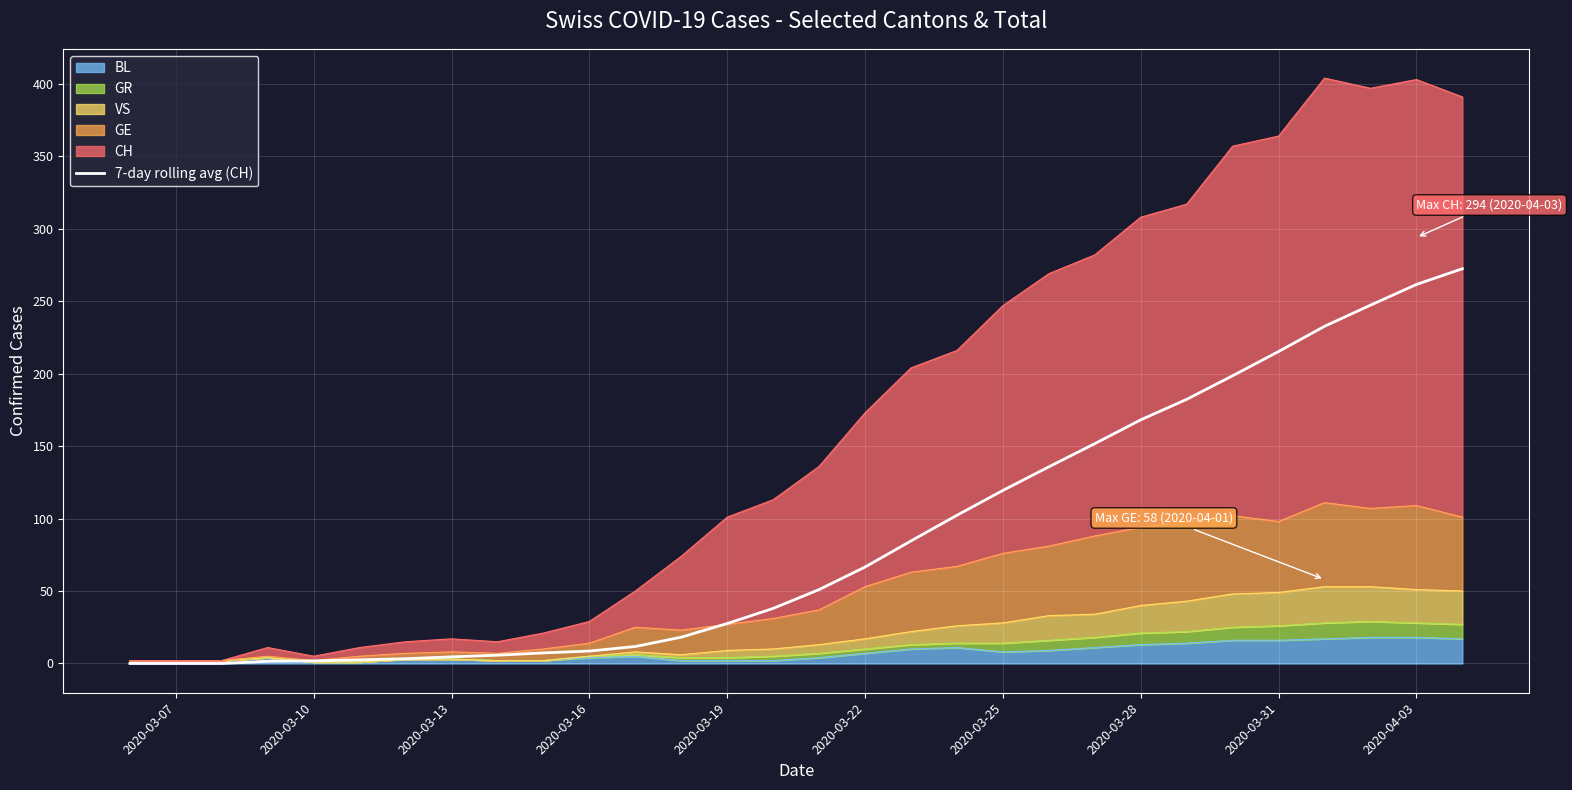

What is the difference between the second highest and minimum values?

261.6